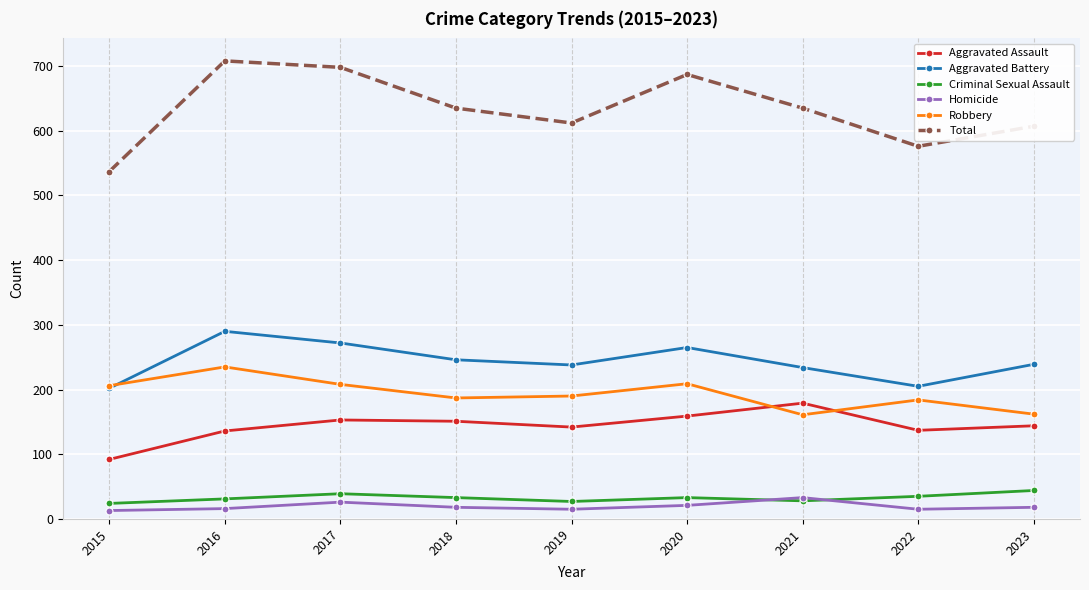

Is it true that Total equals 612 at 2019?

True